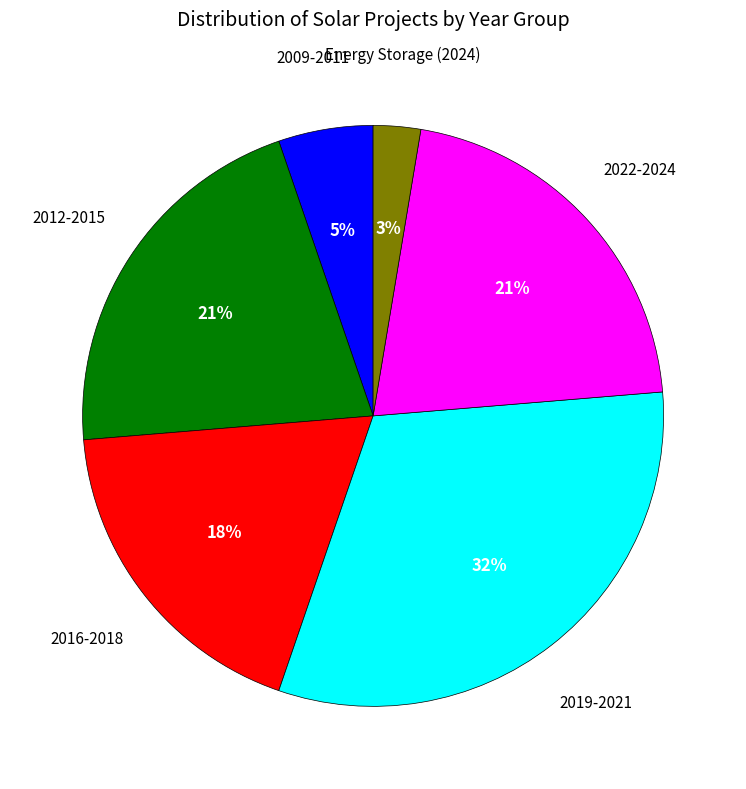

Is there a majority slice in this chart?

No